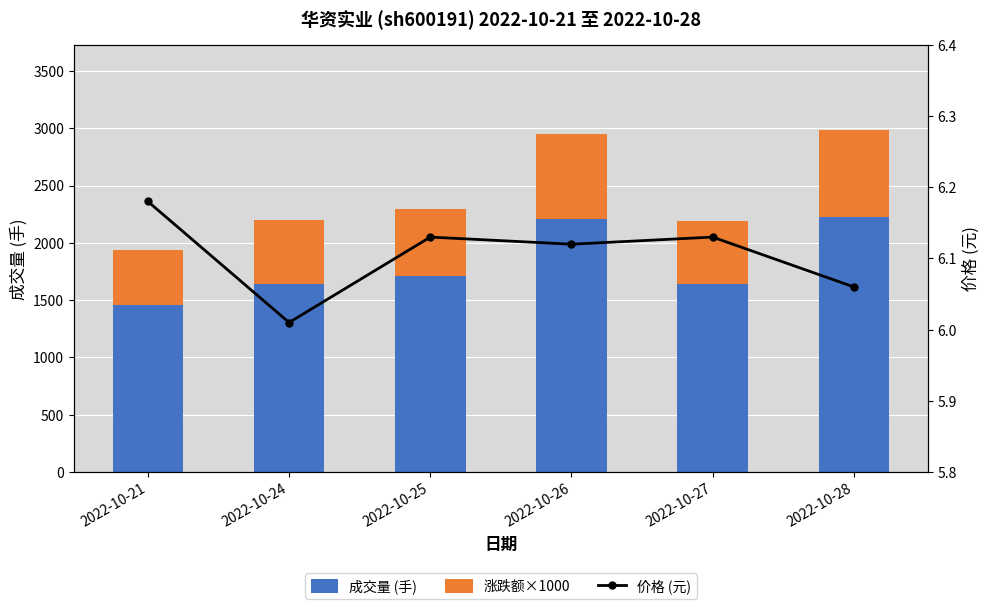

What is the value of the 成交量 (手) bar at the 1st from the left?

1459.0